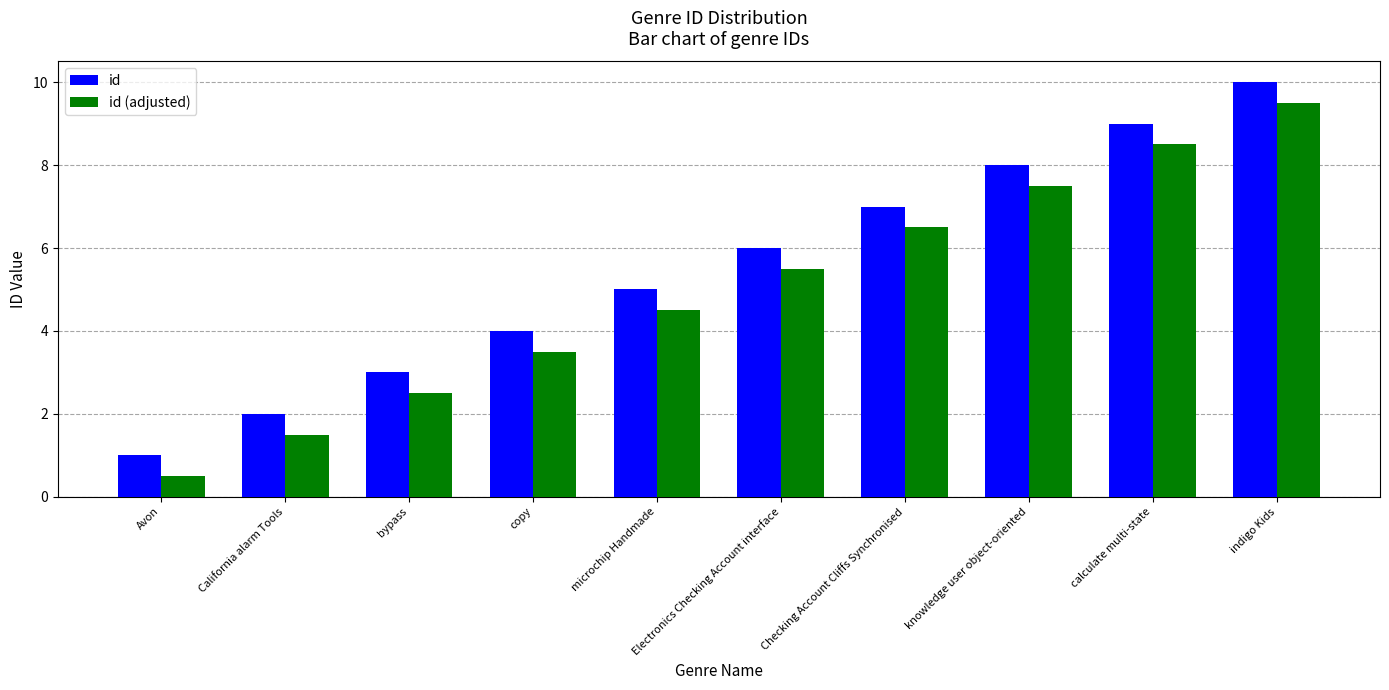

Reading left to right, extract all data points from this chart.

id: Avon=1.0	California alarm Tools=2.0	bypass=3.0	copy=4.0	microchip Handmade=5.0	Electronics Checking Account interface=6.0	Checking Account Cliffs Synchronised=7.0	knowledge user object-oriented=8.0	calculate multi-state=9.0	indigo Kids=10.0
id (adjusted): Avon=0.5	California alarm Tools=1.5	bypass=2.5	copy=3.5	microchip Handmade=4.5	Electronics Checking Account interface=5.5	Checking Account Cliffs Synchronised=6.5	knowledge user object-oriented=7.5	calculate multi-state=8.5	indigo Kids=9.5